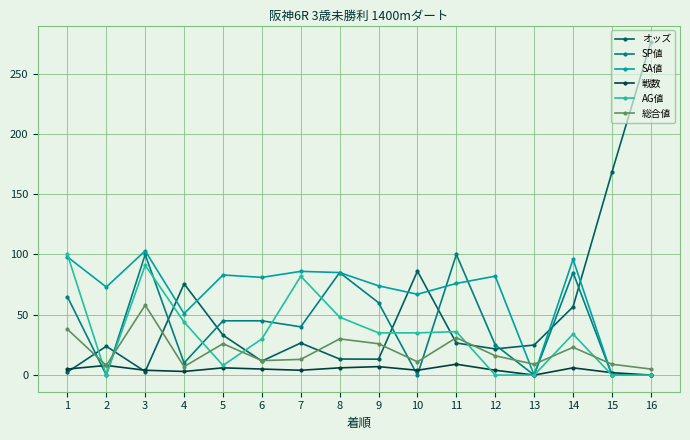

Is it true that 総合値 equals 8.0 at 2?

True